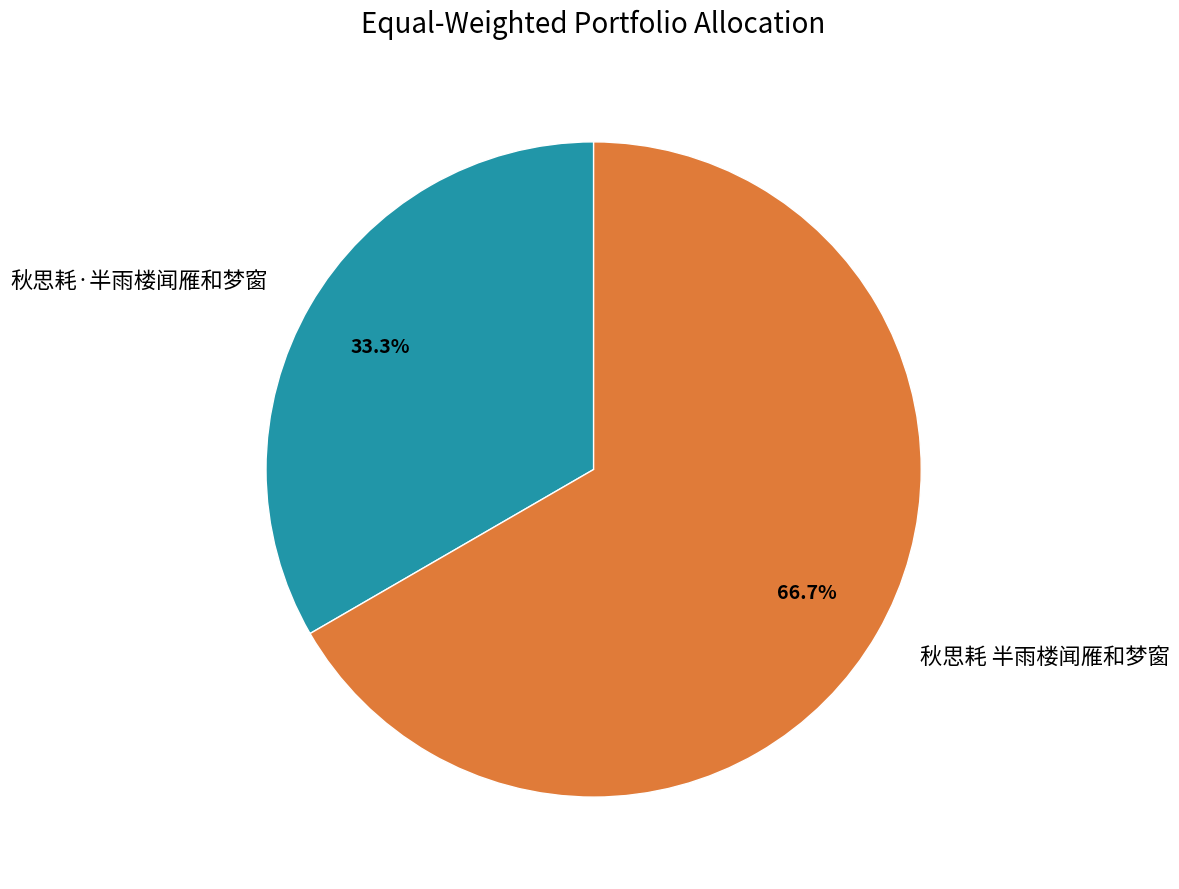

What portion of the pie excludes 秋思耗·半雨楼闻雁和梦窗?

66.7%